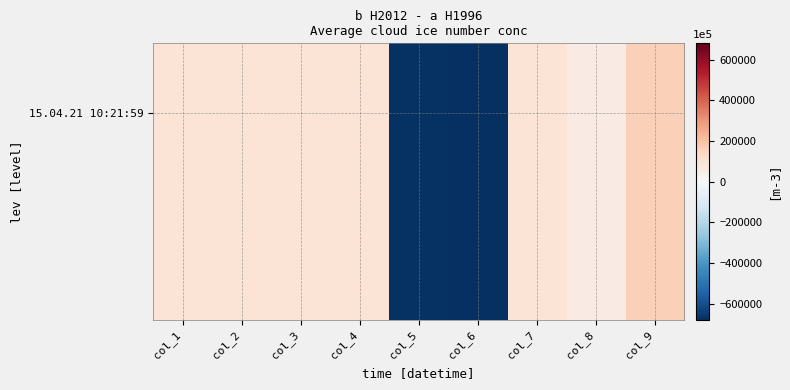

How many values are below zero?

2